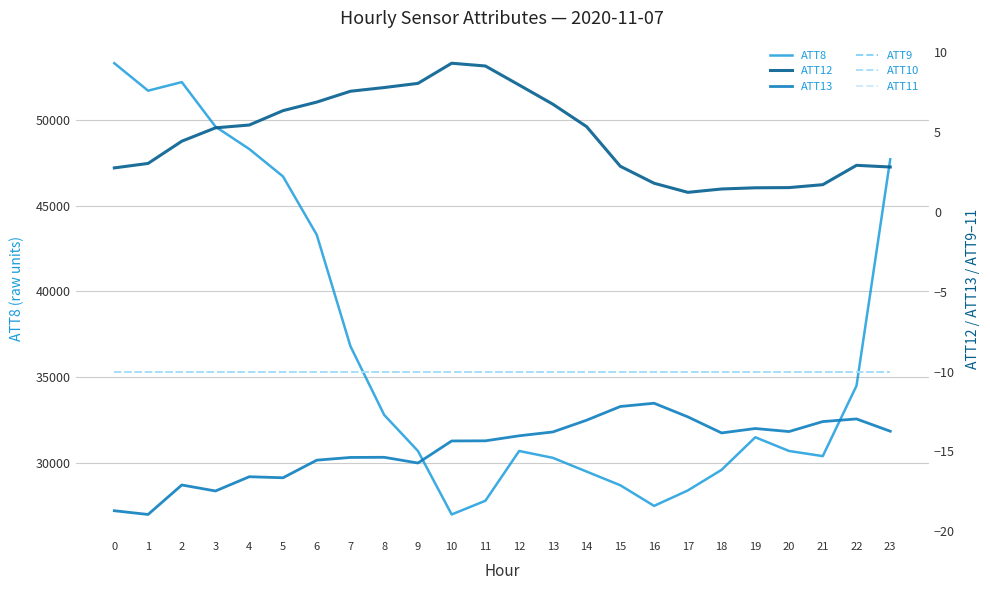

Rank the series by their maximum value, from highest to lowest.

ATT8, ATT12, ATT9, ATT10, ATT11, ATT13